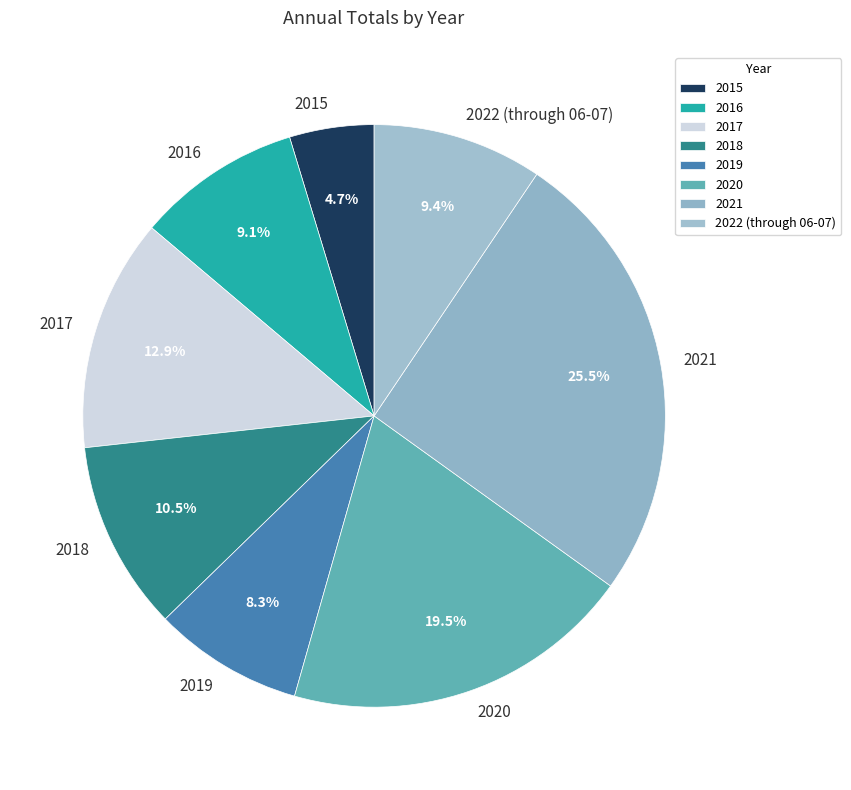

Count the number of slices in the pie.

8